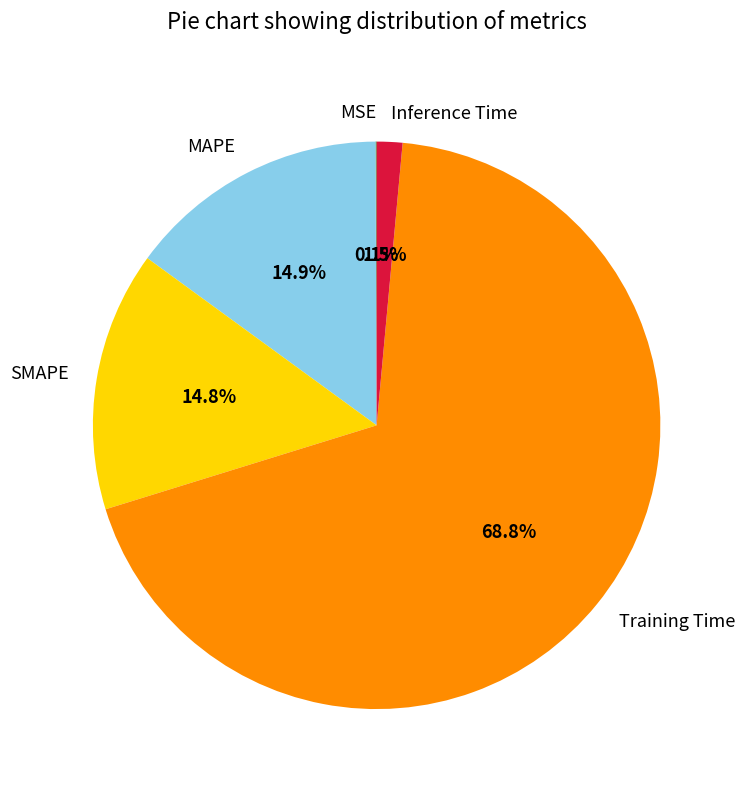

Between Training Time and Inference Time, which is larger?

Training Time